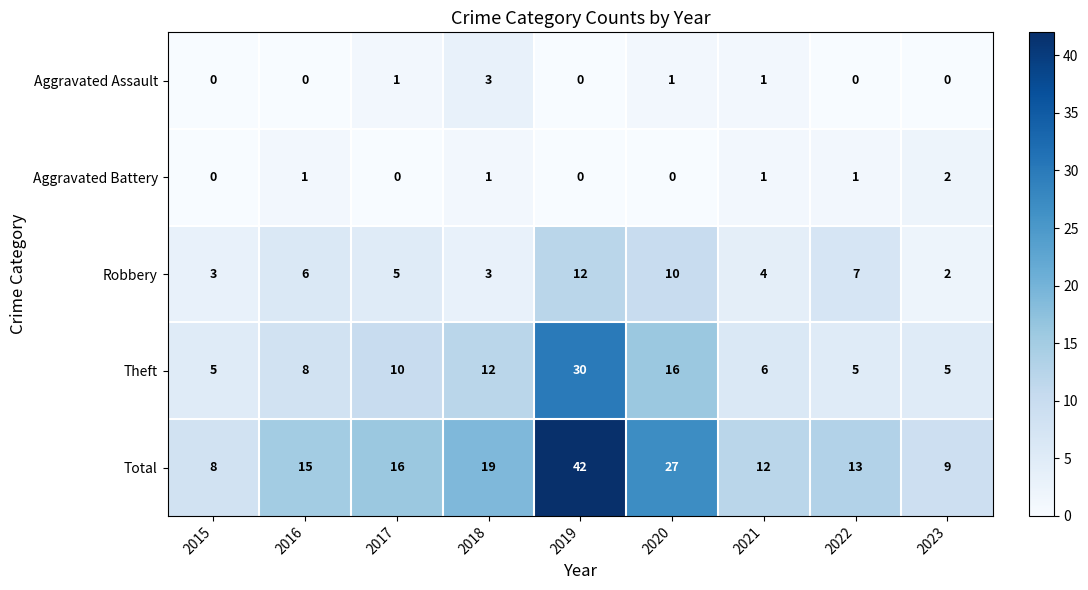

What is the spread (max minus min) of values at 2021?

11